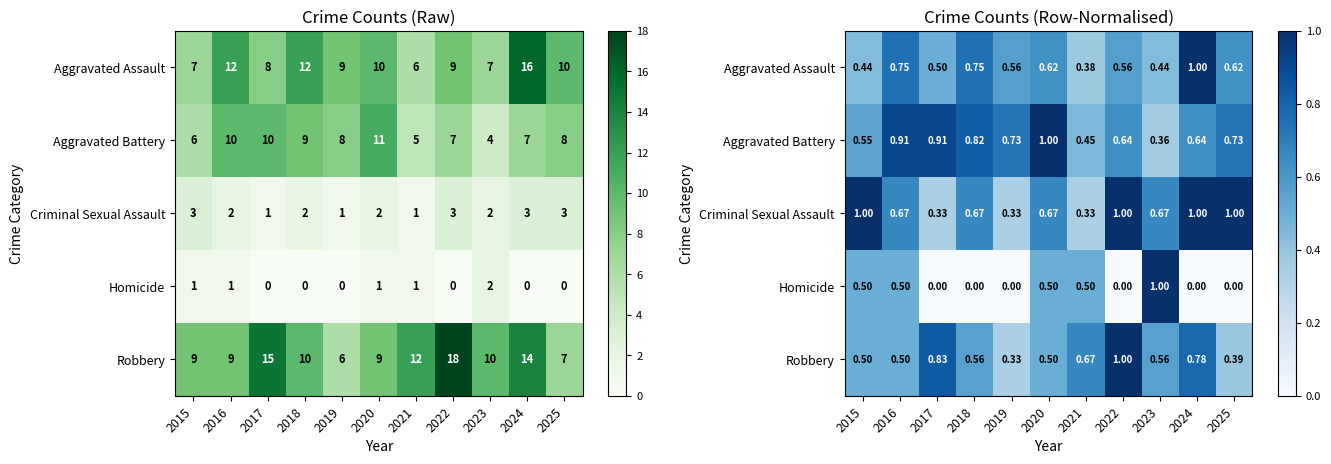

The Aggravated Assault series shows 0.4 at 2015. True or false?

True